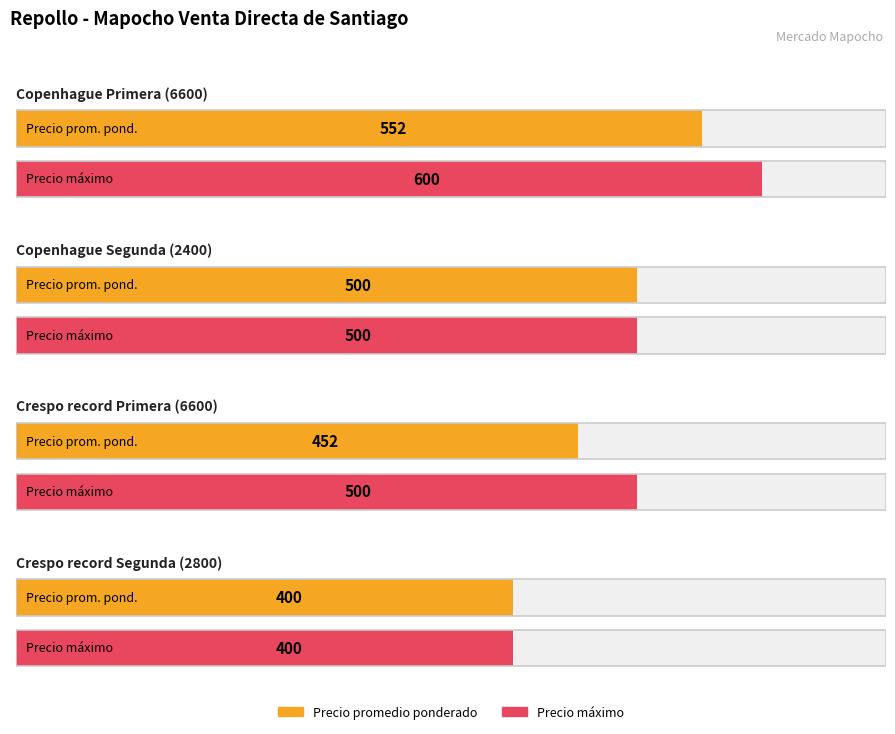

What is the greatest value displayed?

600